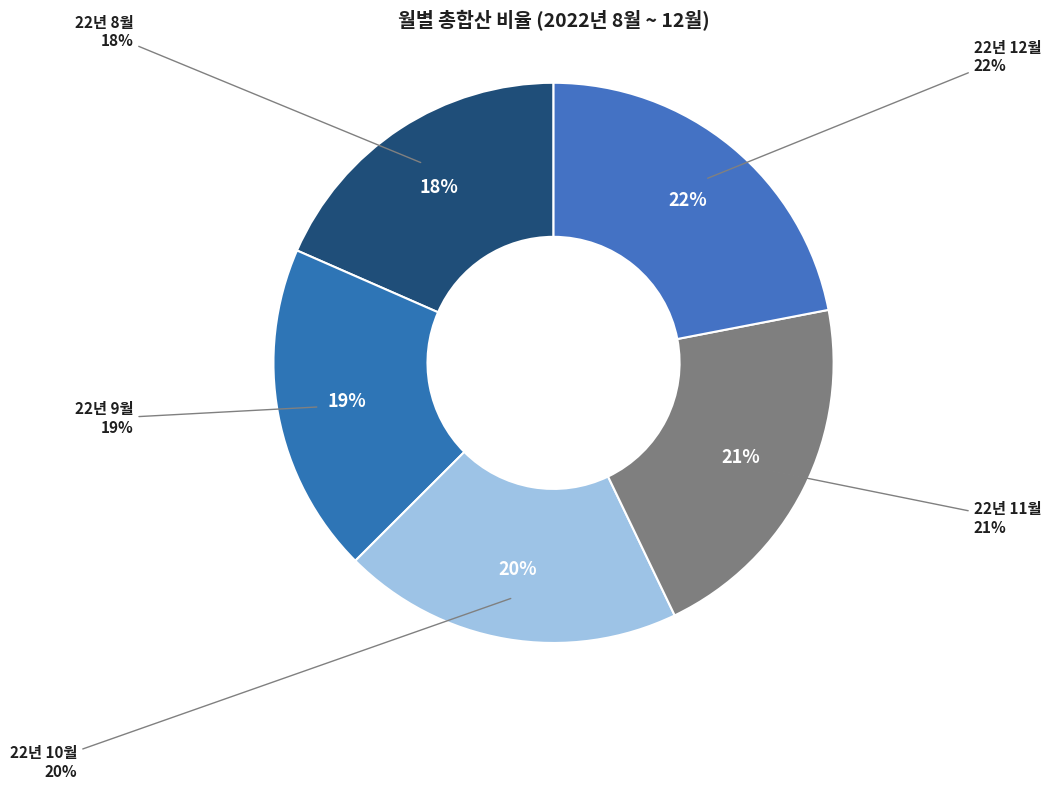

Is it true that 22년 11월 is 21% of the pie?

True